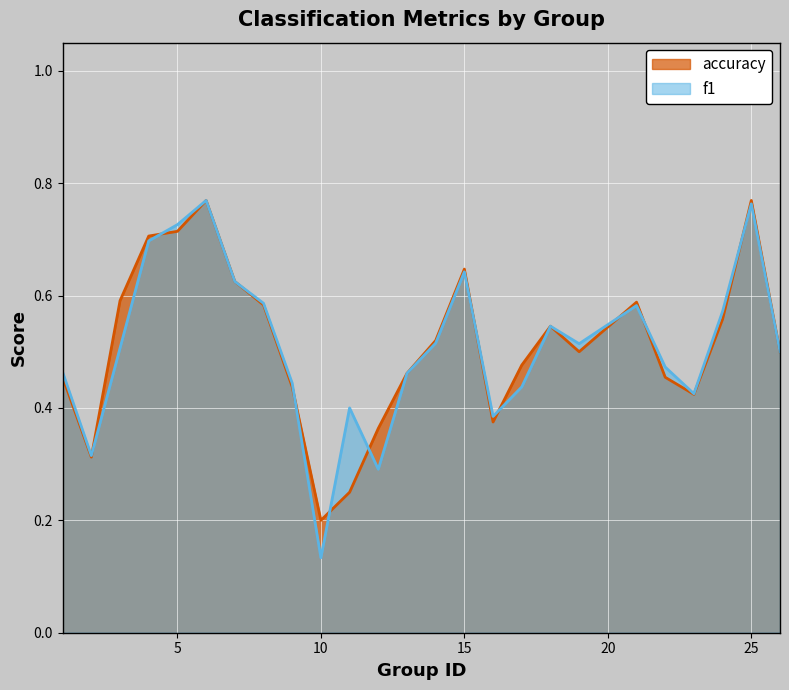

What are all the series names shown in the legend?

accuracy, f1